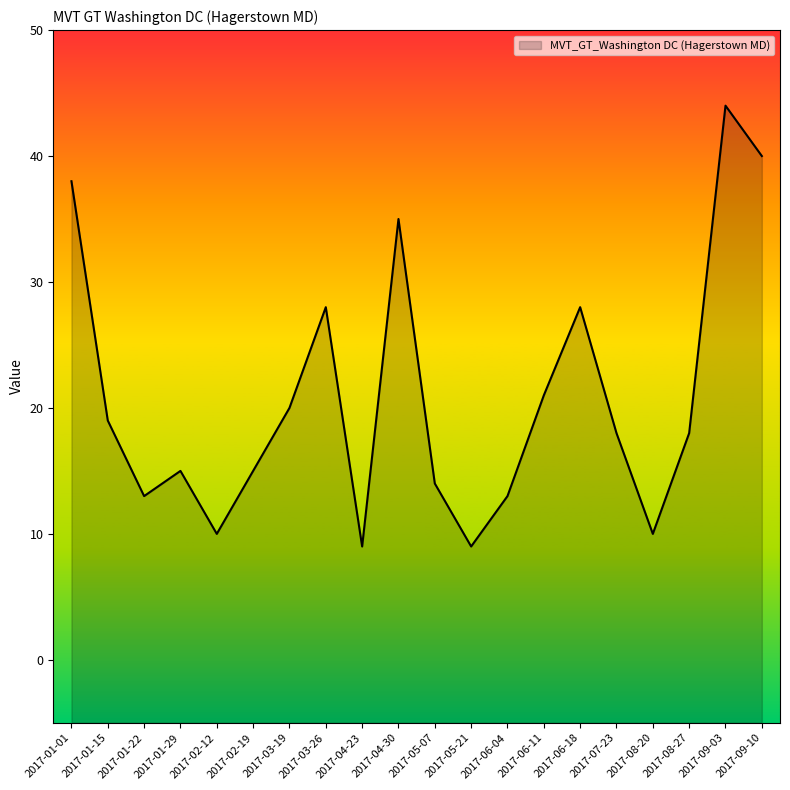

Reading right to left, transcribe all the data shown in this chart.

2017-09-10=40	2017-09-03=44	2017-08-27=18	2017-08-20=10	2017-07-23=18	2017-06-18=28	2017-06-11=21	2017-06-04=13	2017-05-21=9	2017-05-07=14	2017-04-30=35	2017-04-23=9	2017-03-26=28	2017-03-19=20	2017-02-19=15	2017-02-12=10	2017-01-29=15	2017-01-22=13	2017-01-15=19	2017-01-01=38